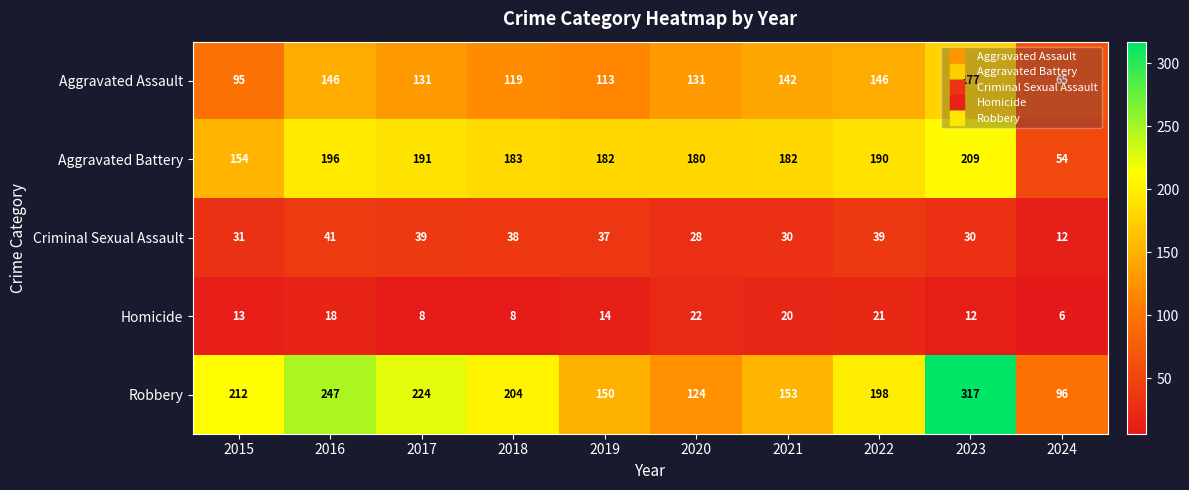

Count the number of data series in this chart.

5